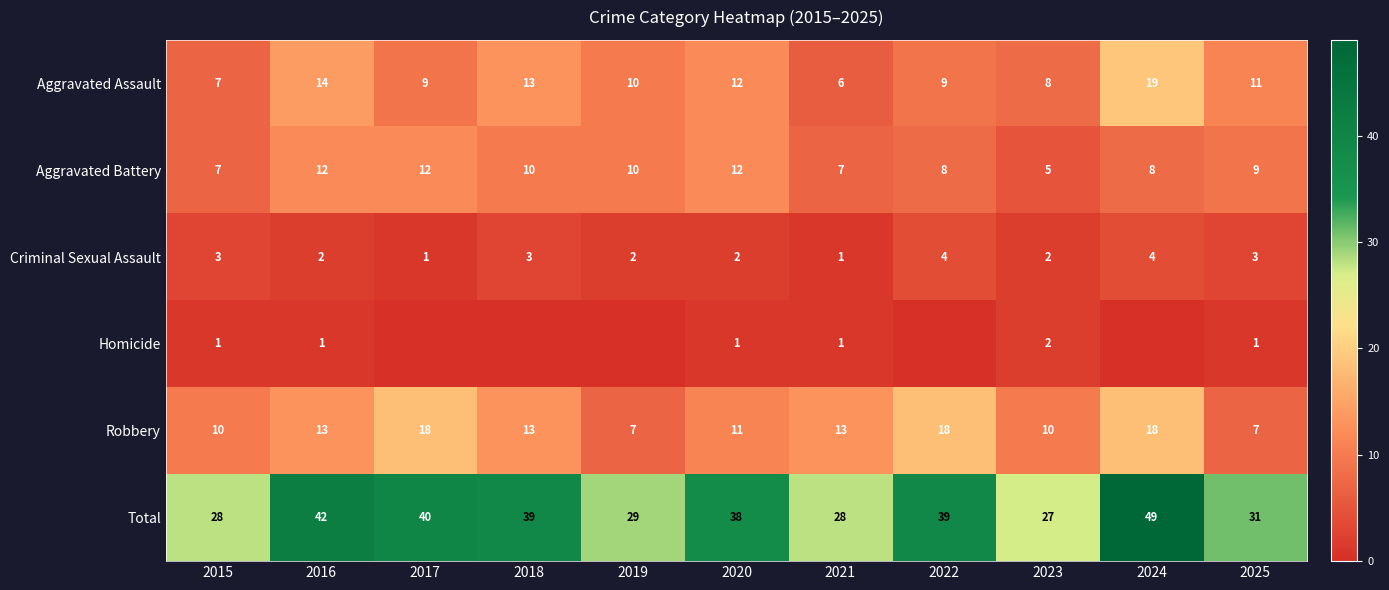

True or false: Total has a value of 63 at 2016.

False